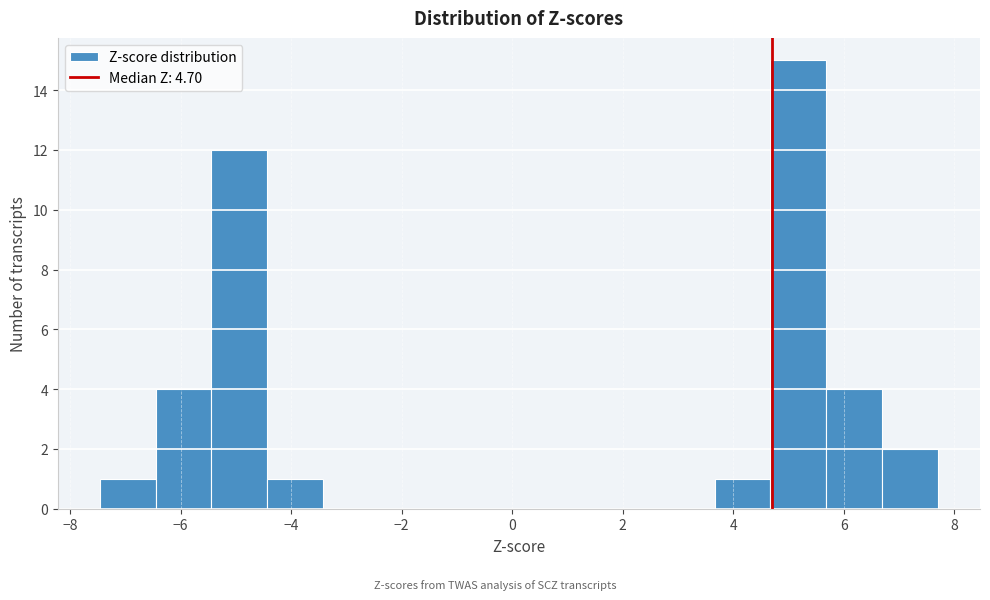

Reading left to right, transcribe this chart: for each bar, give the range it covers on the x-axis and its height. Neither the bar edges nor the heights are printed on the chart, so give them approximately, as read against the axes.

-7.4 to -6.4: 1
-6.4 to -5.4: 4
-5.4 to -4.4: 12
-4.4 to -3.4: 1
-3.4 to -2.4: 0
-2.4 to -1.4: 0
-1.4 to -0.4: 0
-0.4 to 0.6: 0
0.6 to 1.6: 0
1.6 to 2.6: 0
2.6 to 3.6: 0
3.6 to 4.6: 1
4.6 to 5.6: 15
5.6 to 6.6: 4
6.6 to 7.8: 2